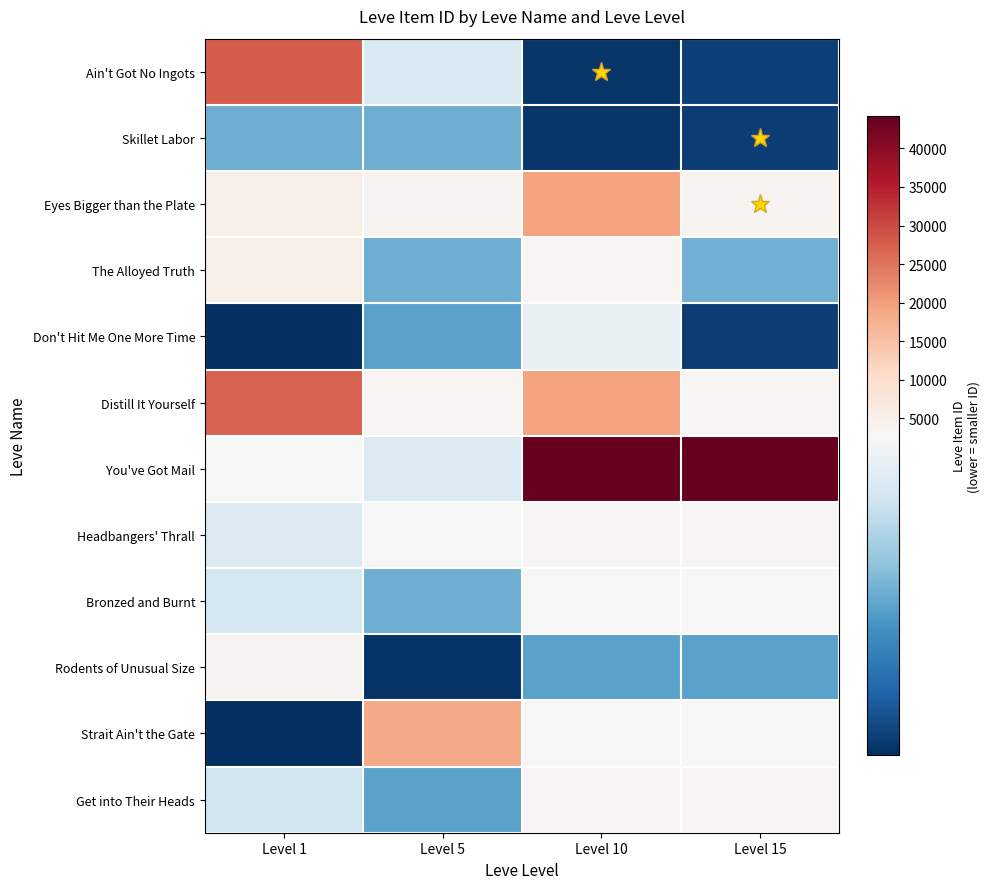

What is the difference between the highest and lowest values at Level 15?

41890